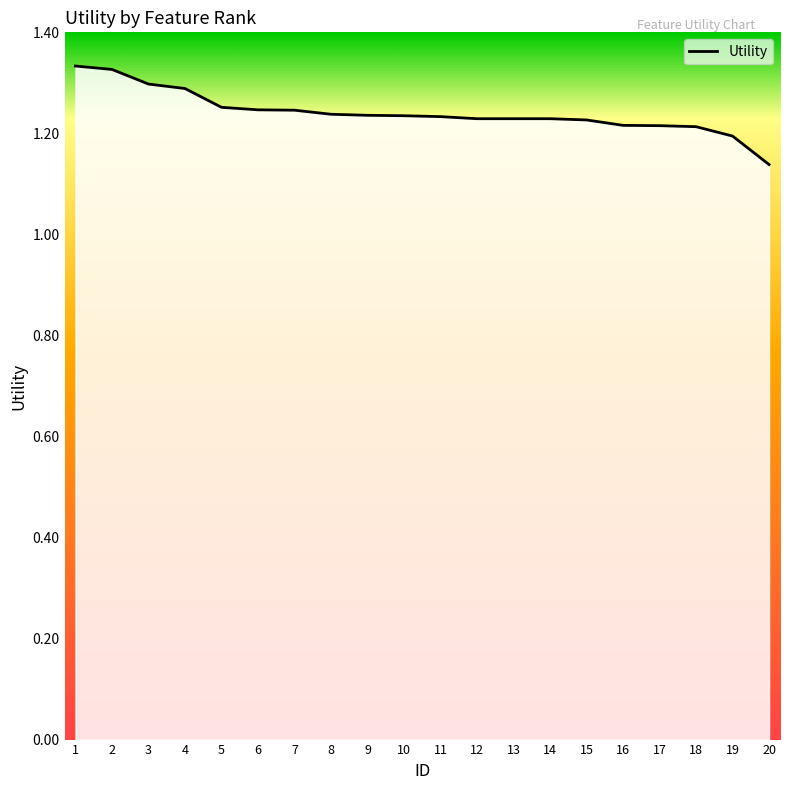

Rank the categories by value from lowest to highest.

20, 19, 18, 17, 16, 15, 12, 13, 14, 11, 10, 9, 8, 7, 6, 5, 4, 3, 2, 1